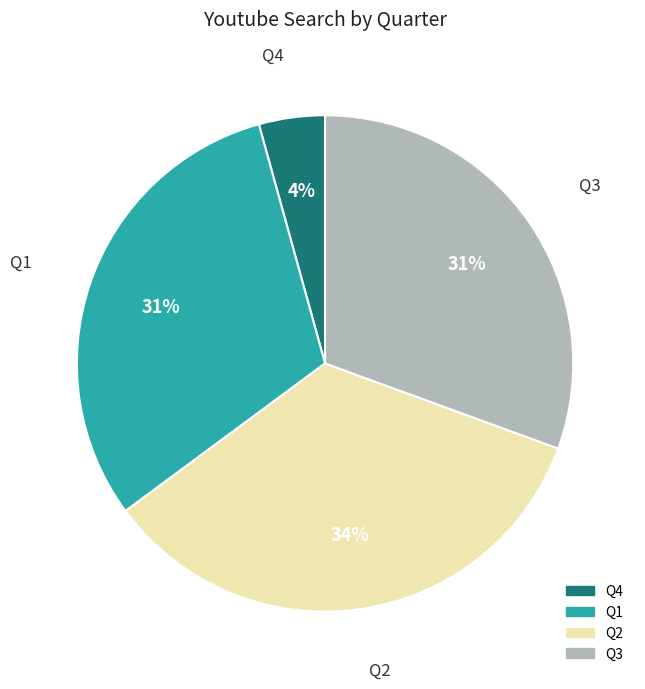

Which has a higher value, Q1 or Q4?

Q1